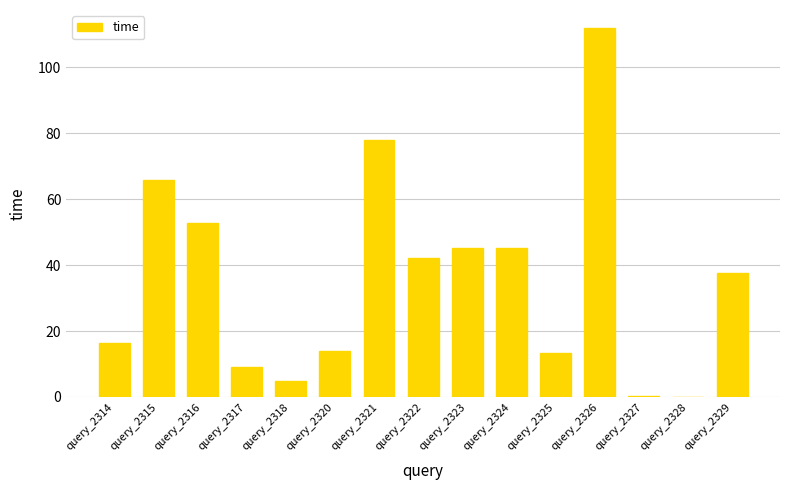

Where is the data nearest to the value 55?

query_2316